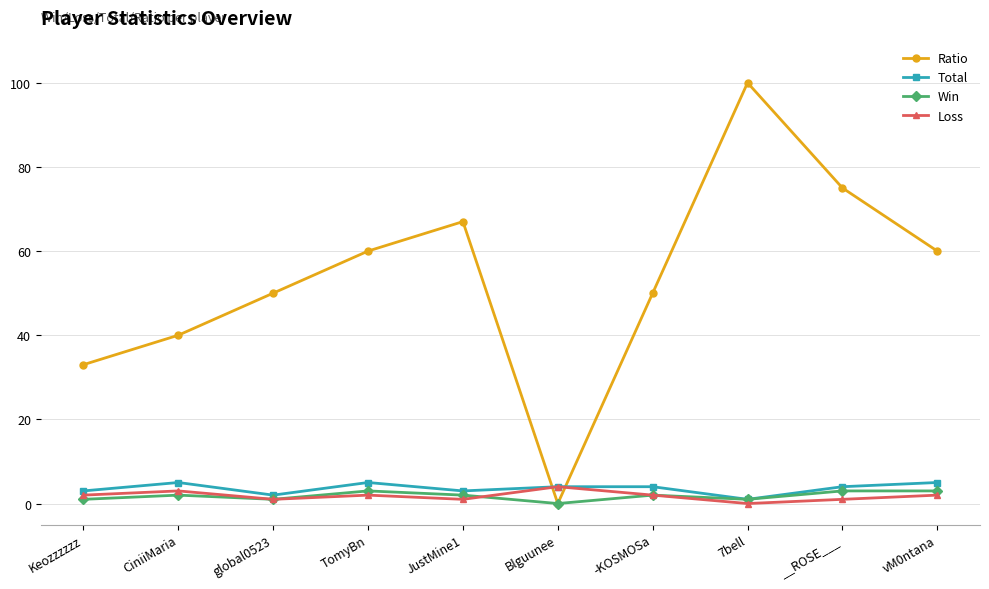

Is it true that Ratio equals 50 at -KOSMOSa?

True